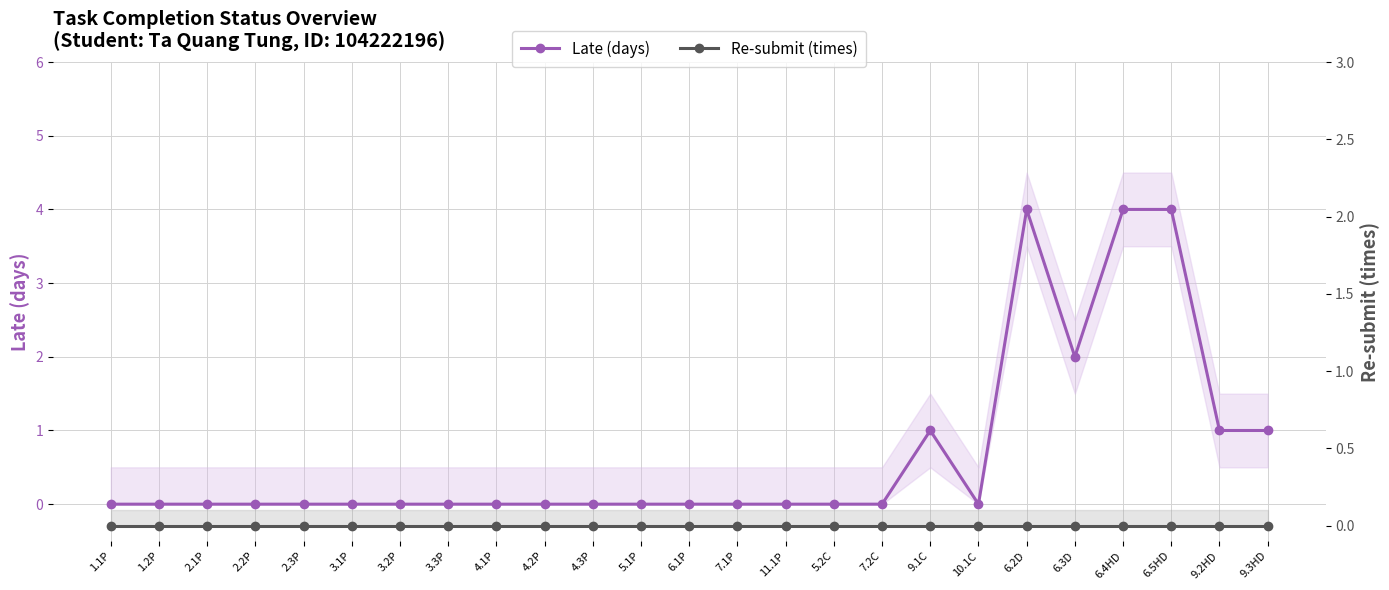

What position from the left is 4.2P?

10